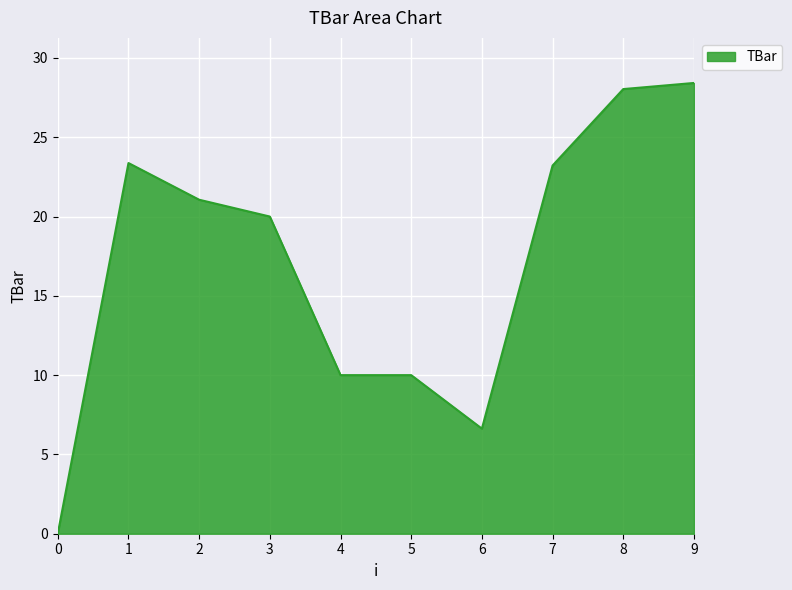

What is the difference between the maximum and minimum values?

28.4